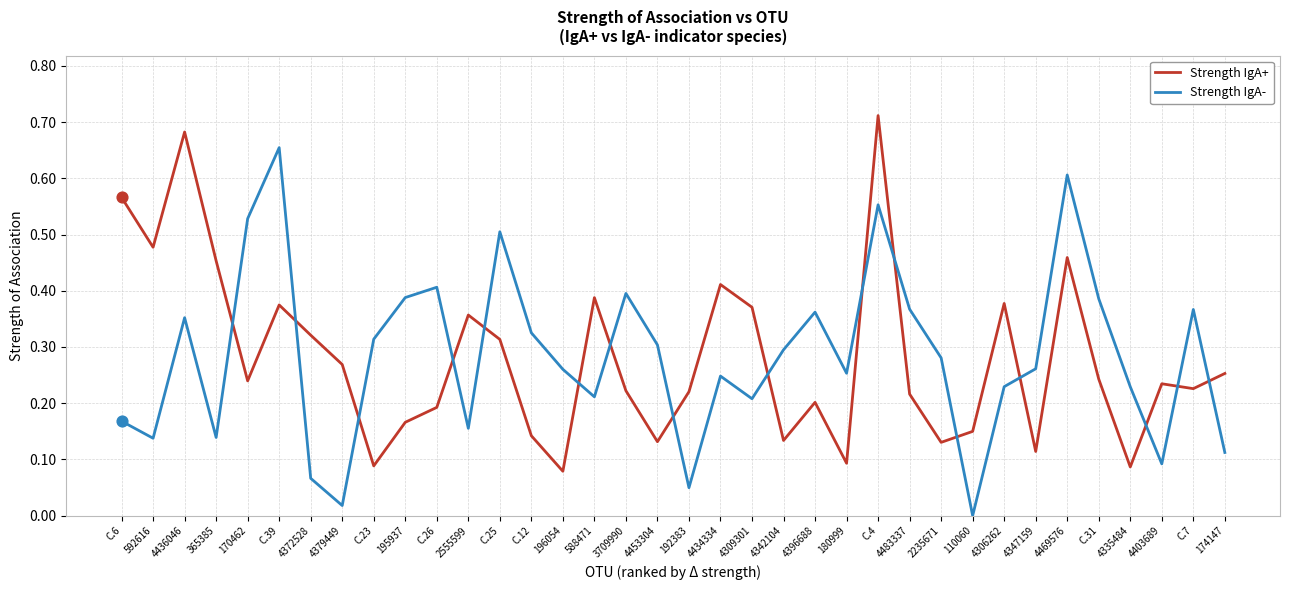

At how many categories does at least one series exceed 0?

36